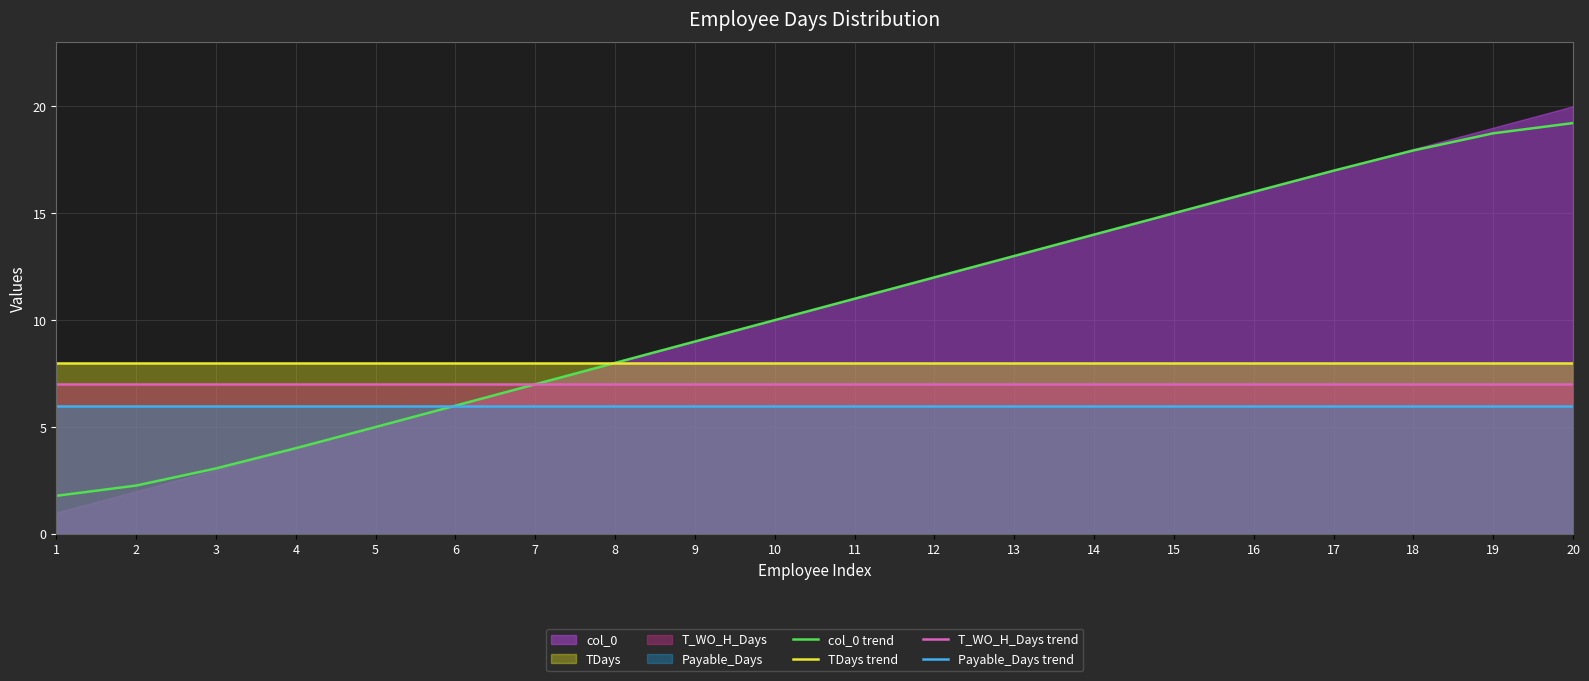

What is the value of the T_WO_H_Days trend point at the 18th from the left?

7.0